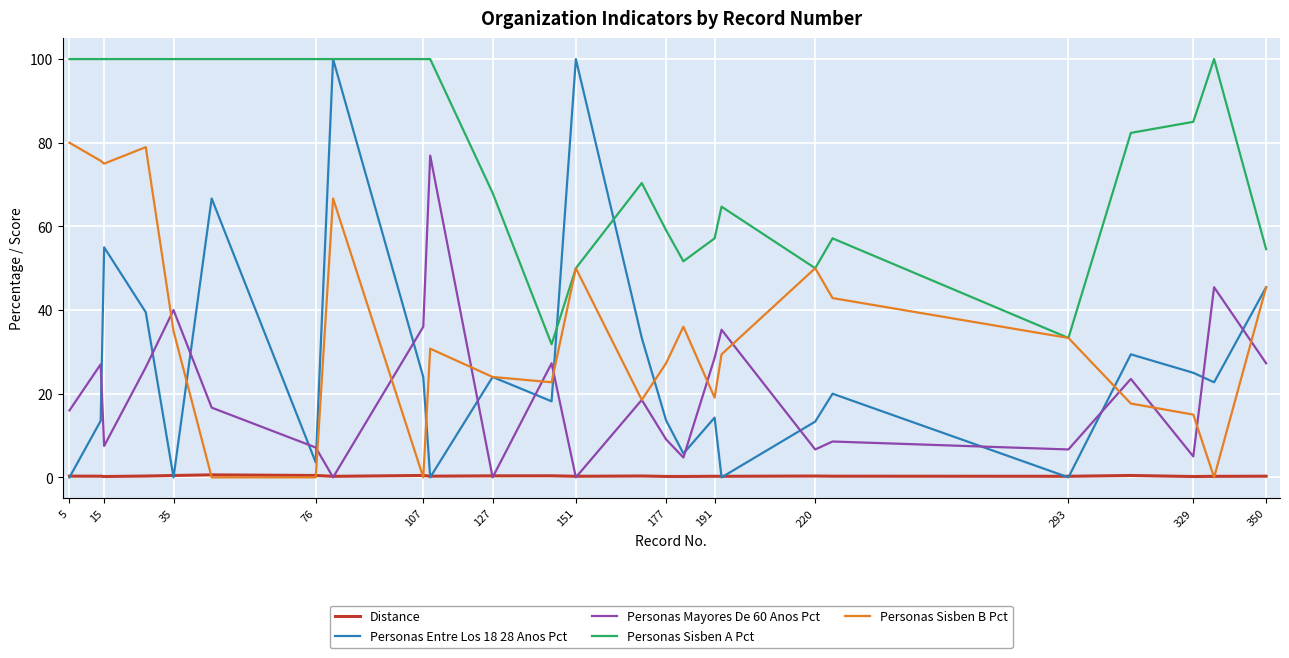

Which series has the largest total across all categories?

Personas Sisben A Pct